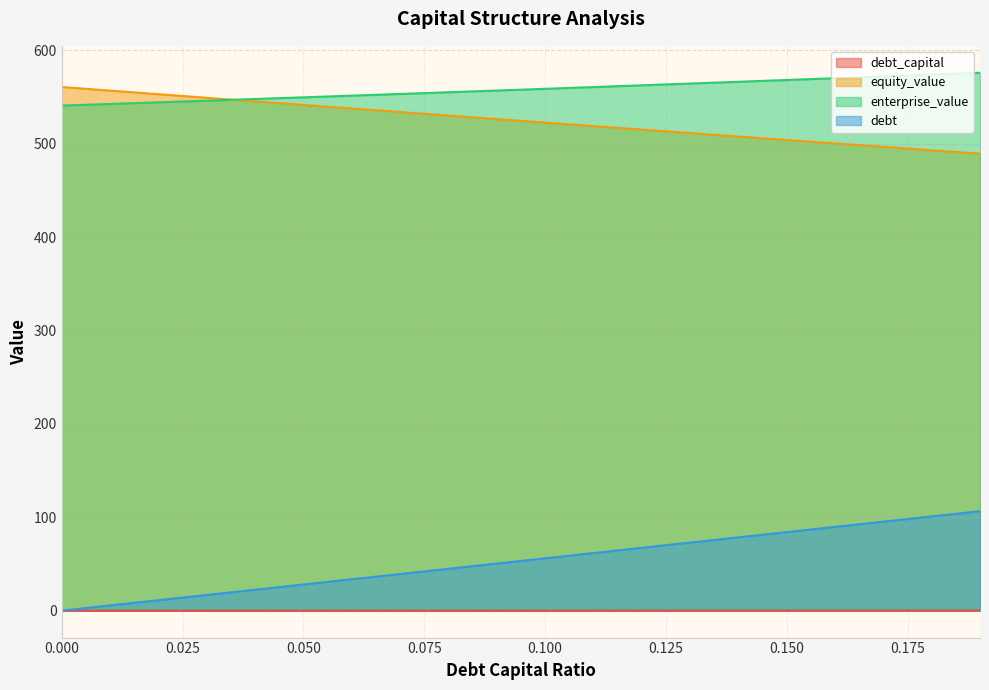

How many lines are shown in the chart?

4